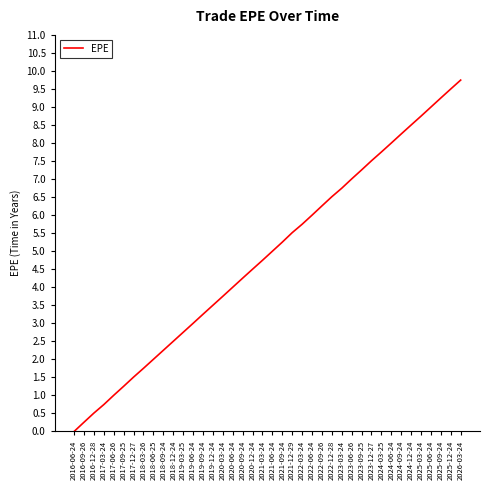

Reading right to left, what are all the values shown in this chart?

9.7	9.5	9.3	9.0	8.7	8.5	8.3	8.0	7.8	7.5	7.3	7.0	6.7	6.5	6.3	6.0	5.7	5.5	5.3	5.0	4.7	4.5	4.3	4.0	3.7	3.5	3.3	3.0	2.7	2.5	2.3	2.0	1.8	1.5	1.3	1.0	0.7	0.5	0.3	0.0